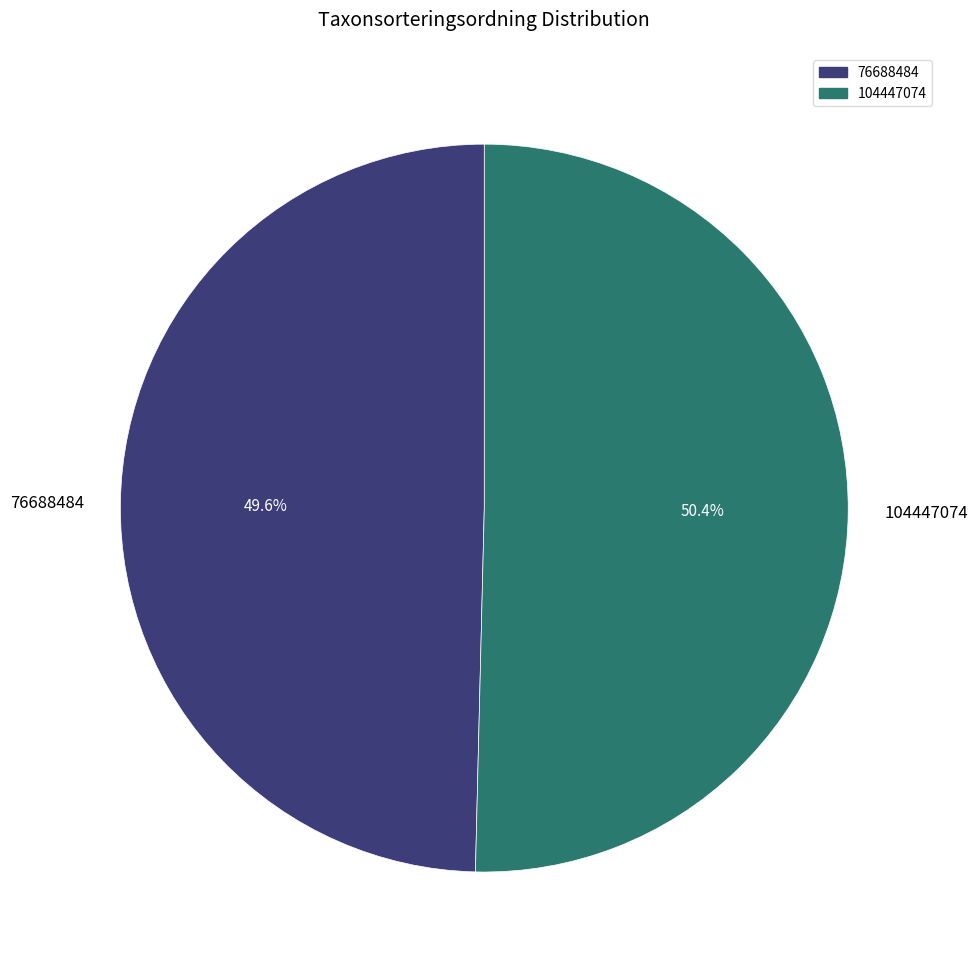

Which slice is the largest?

104447074